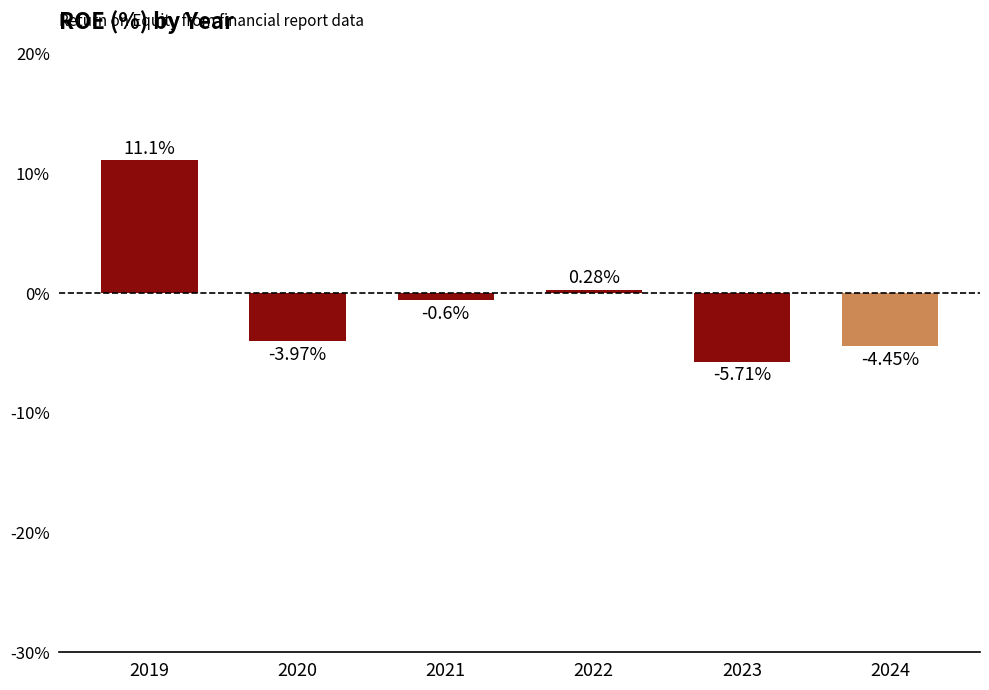

List the labels in order of value, smallest first.

2023, 2024, 2020, 2021, 2022, 2019